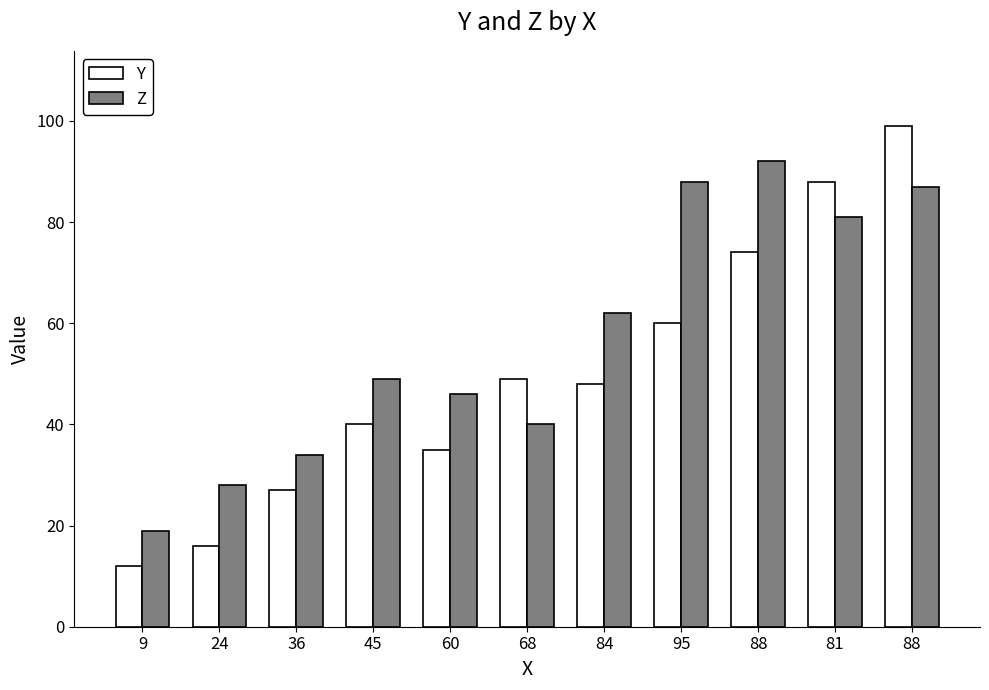

The Y series shows 40 at 45. True or false?

True